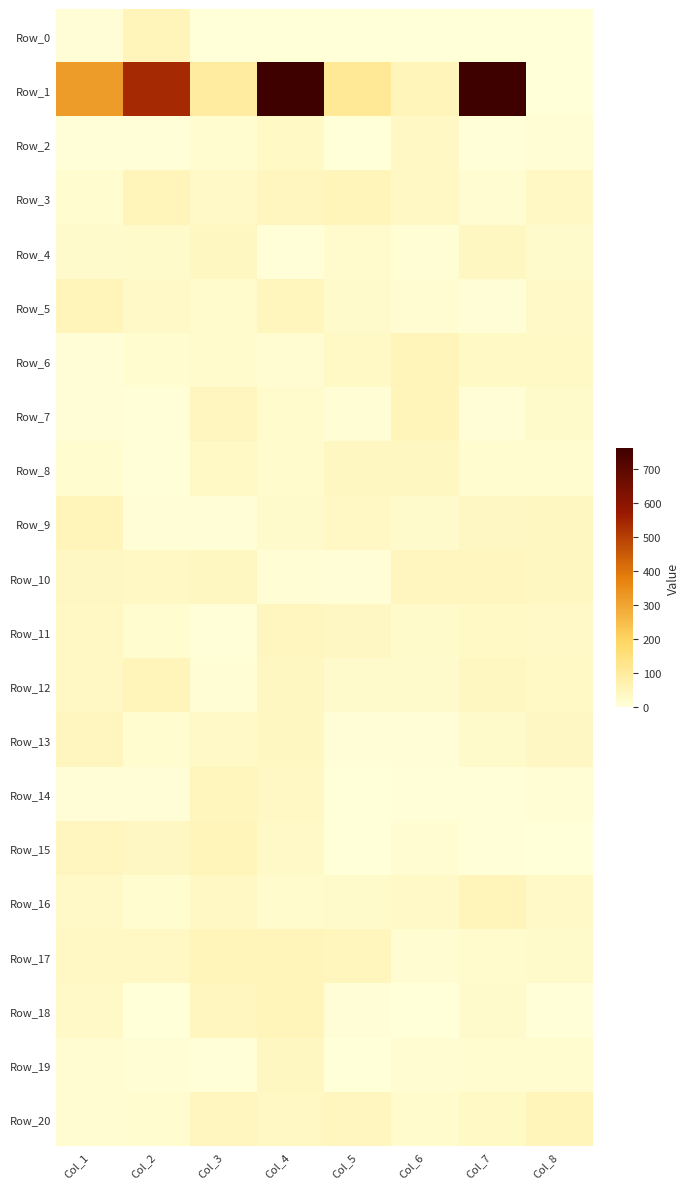

What is the total value across all series at Col_2?

957